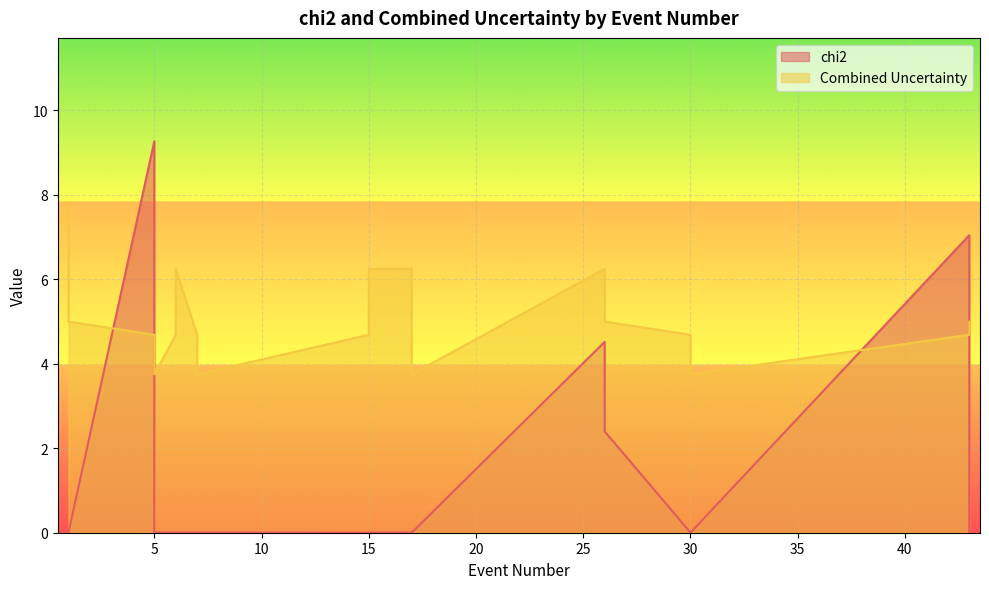

How many intersections are there between chi2 and Combined Uncertainty?

4